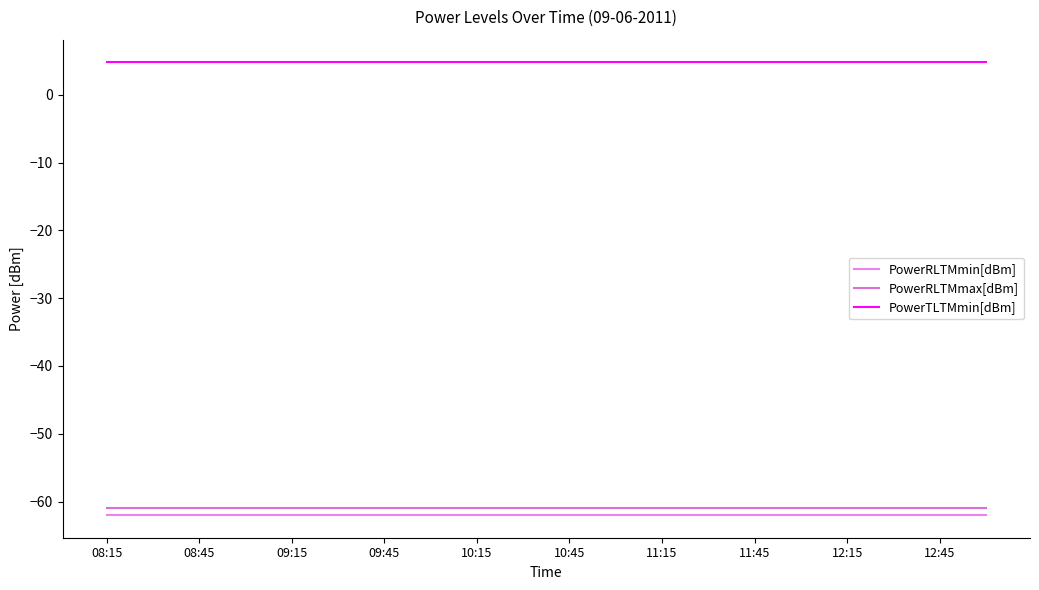

True or false: PowerRLTMmax[dBm] and PowerRLTMmin[dBm] intersect in this chart.

False